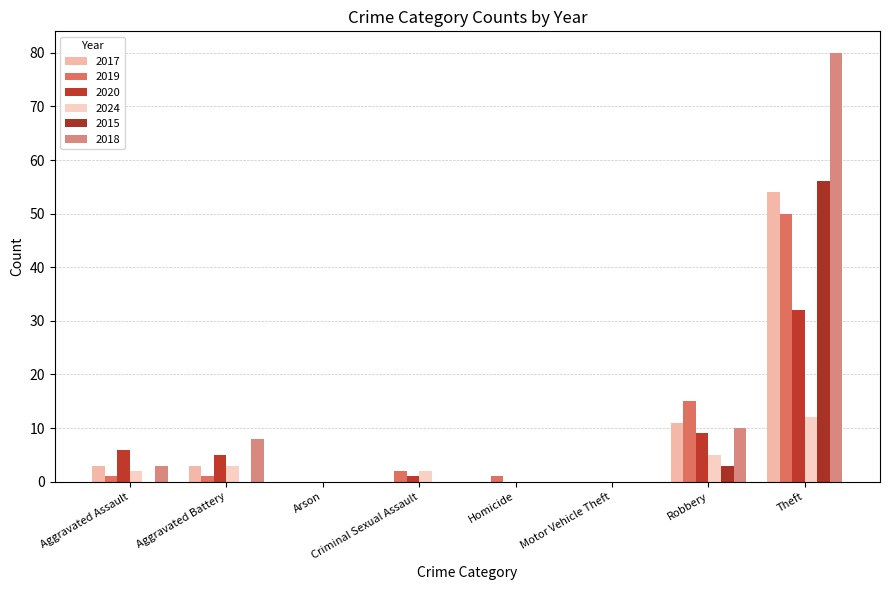

What is the sum of the 2018 values at Motor Vehicle Theft and Aggravated Battery?

8